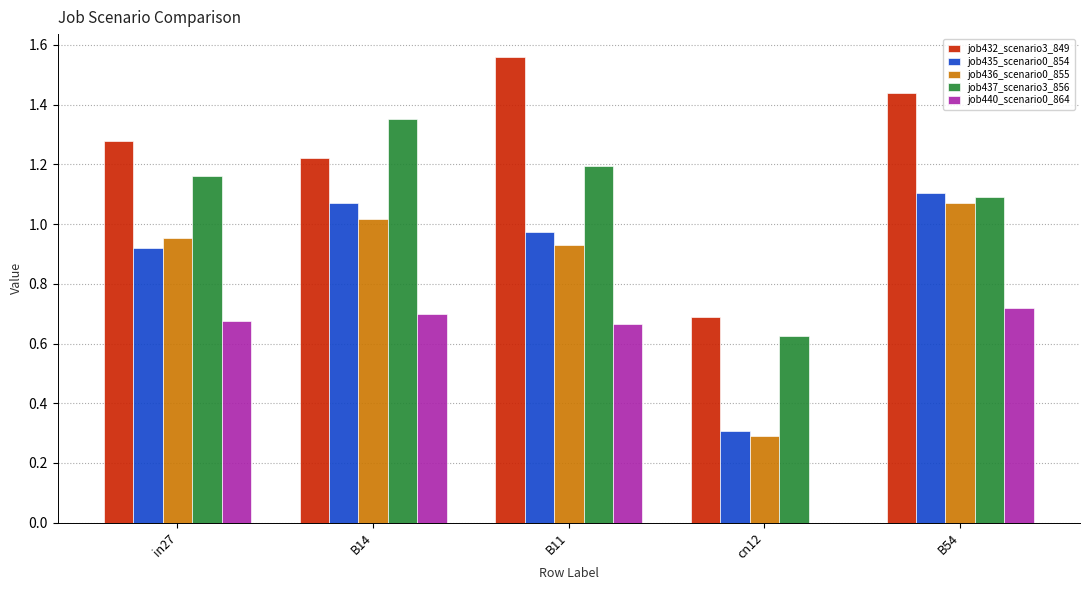

Does the chart contain stacked bars?

No